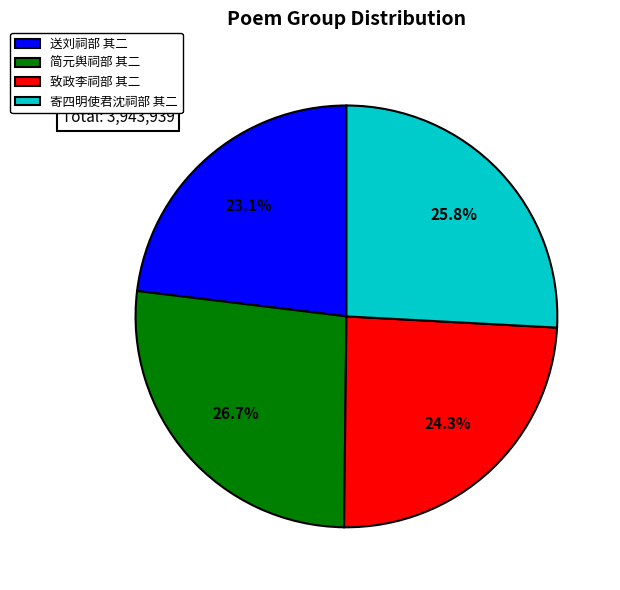

Between 寄四明使君沈祠部 其二 and 简元舆祠部 其二, which is larger?

简元舆祠部 其二